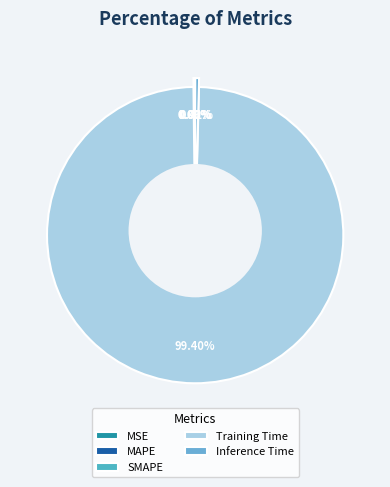

Rank the categories by value from highest to lowest.

Training Time, Inference Time, SMAPE, MAPE, MSE